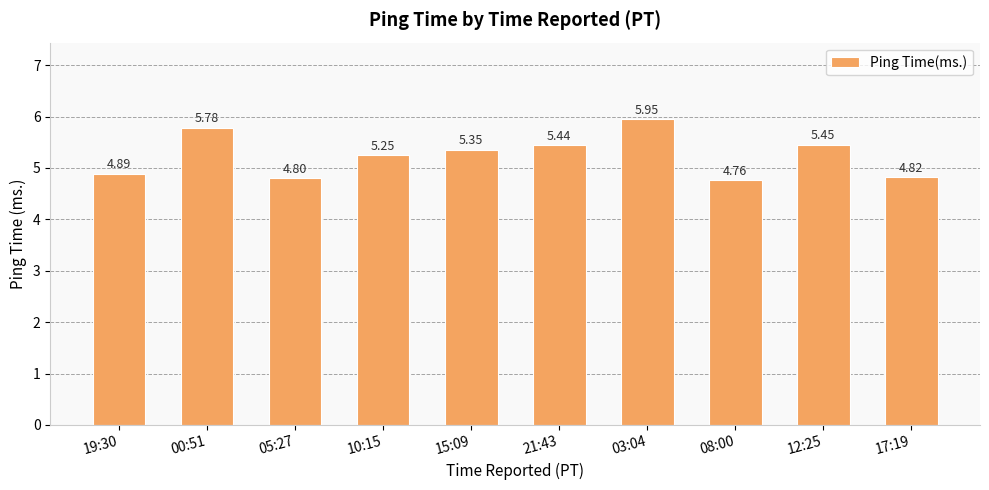

True or false: the data shows 2.7 at 17:19.

False